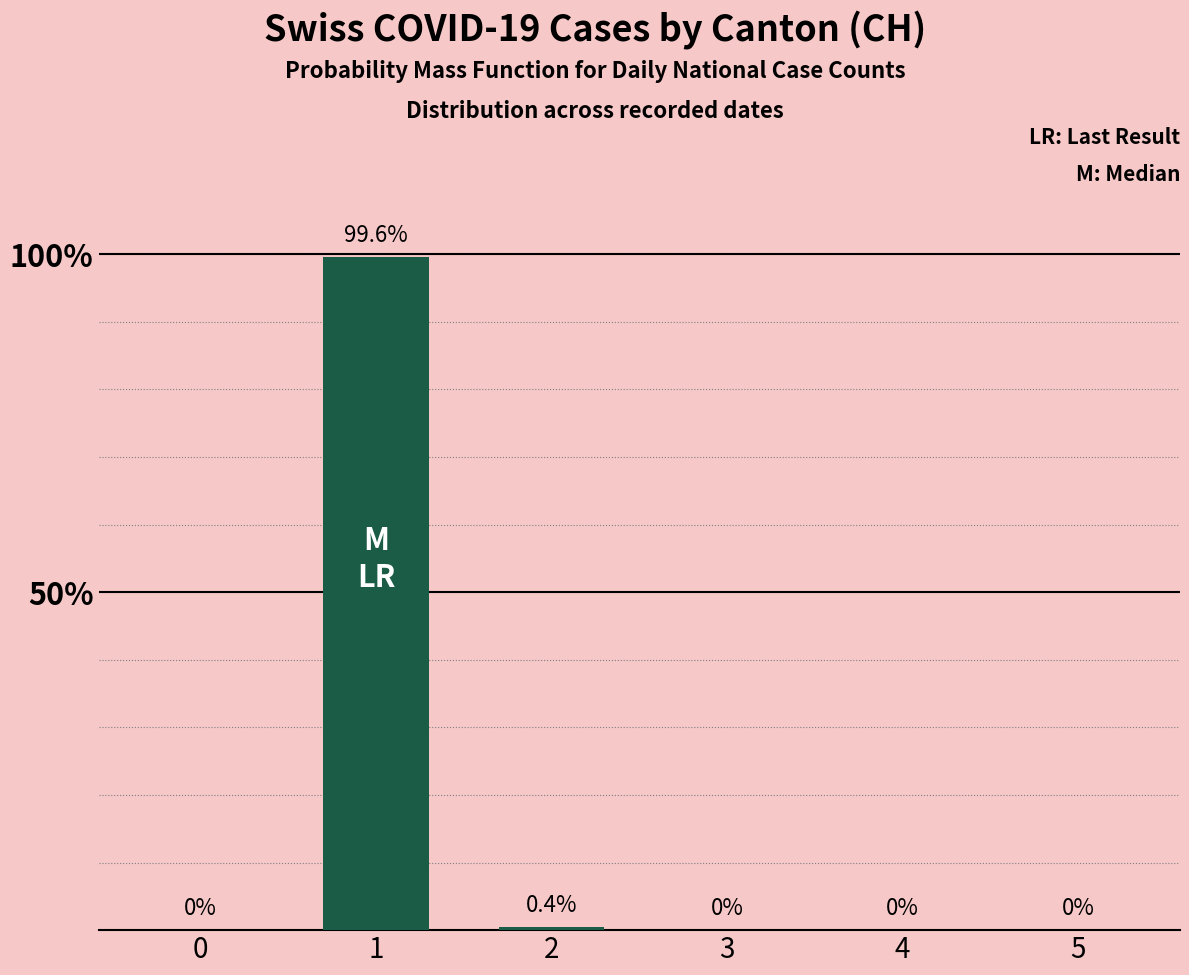

What is the change in value from 0 to 2?

+0.4